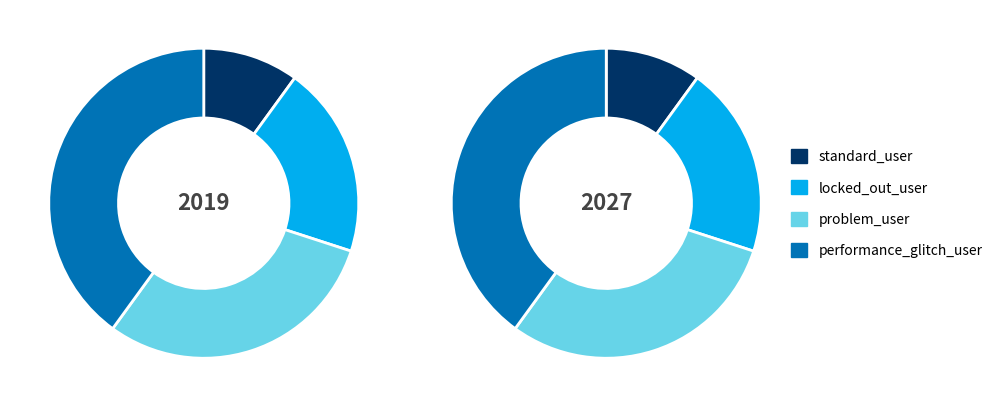

Rank the categories by value from lowest to highest.

standard_user, locked_out_user, problem_user, performance_glitch_user